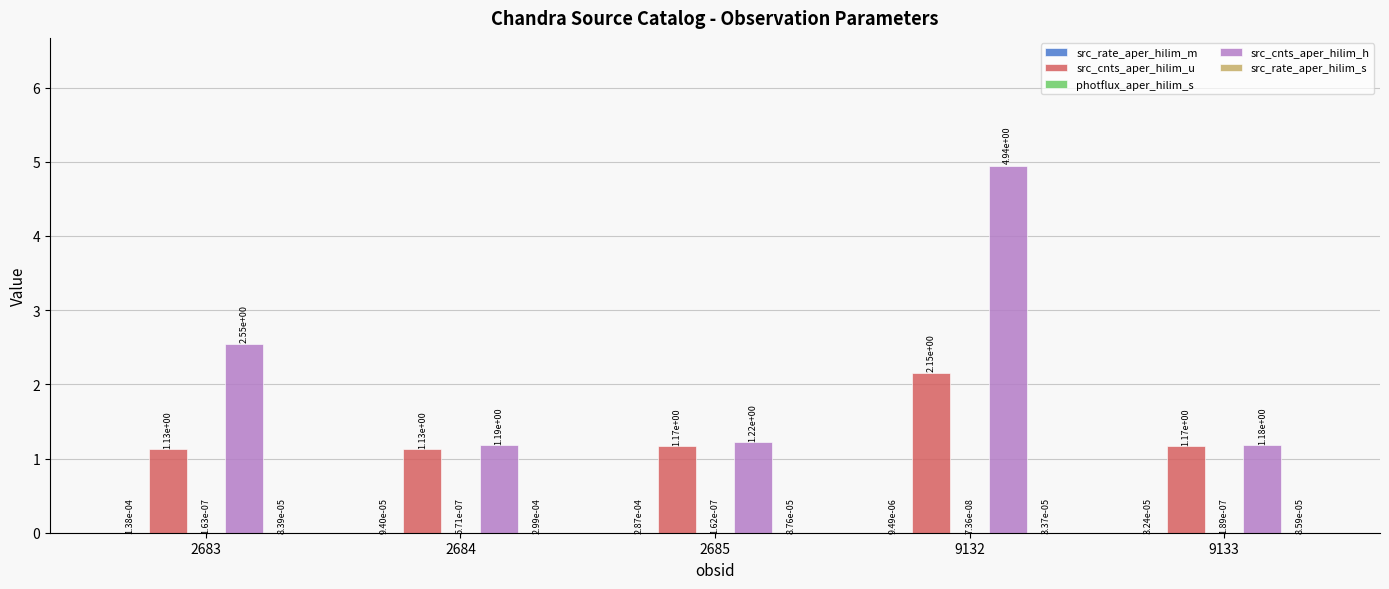

What is the sum of all src_cnts_aper_hilim_u values?

6.8